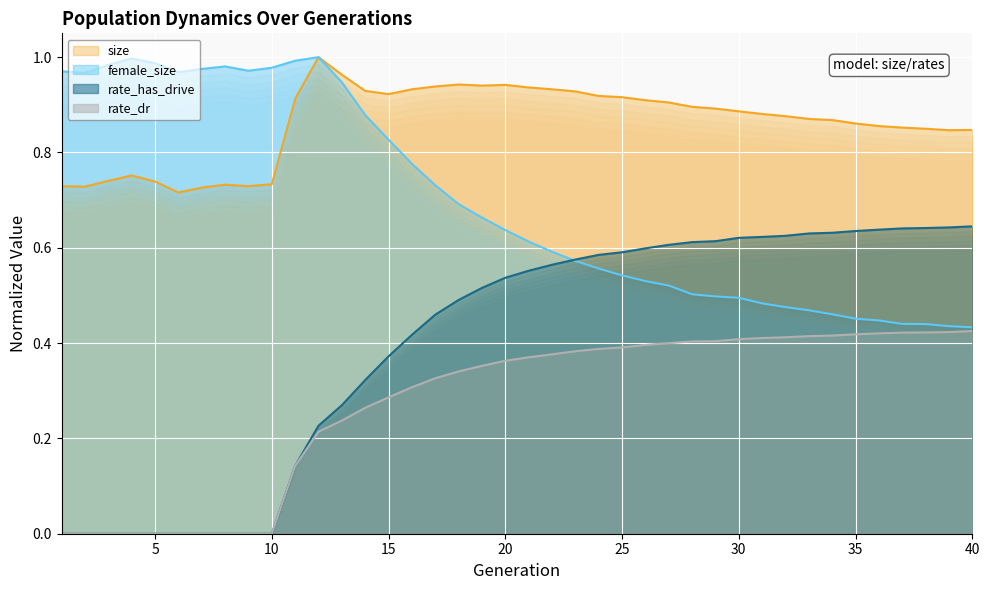

The value of size at 3 is 0.7. True or false?

True